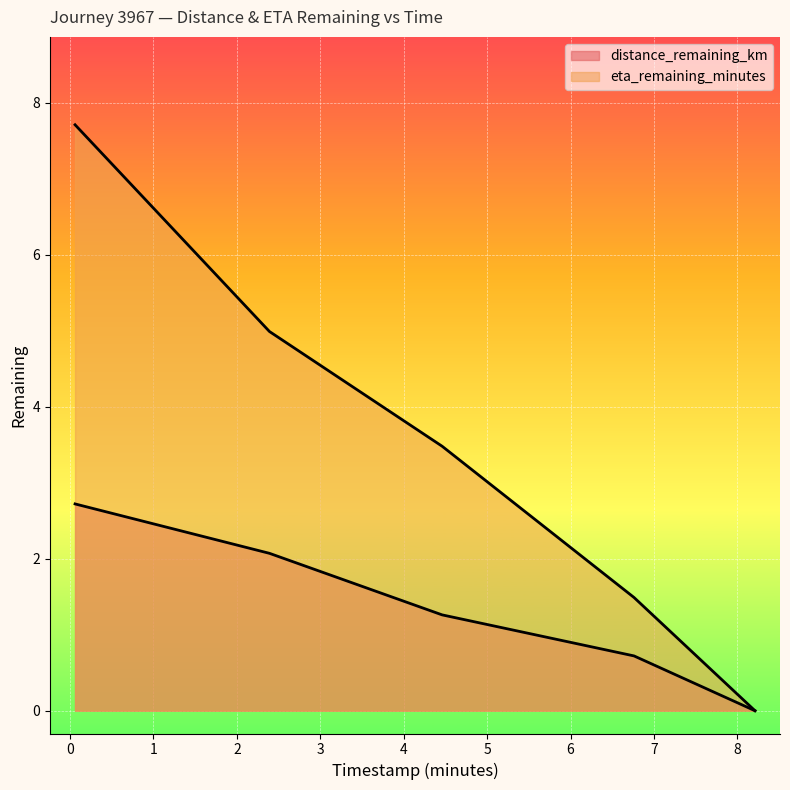

The value of eta_remaining_minutes at 8.21 is 0.0. True or false?

True